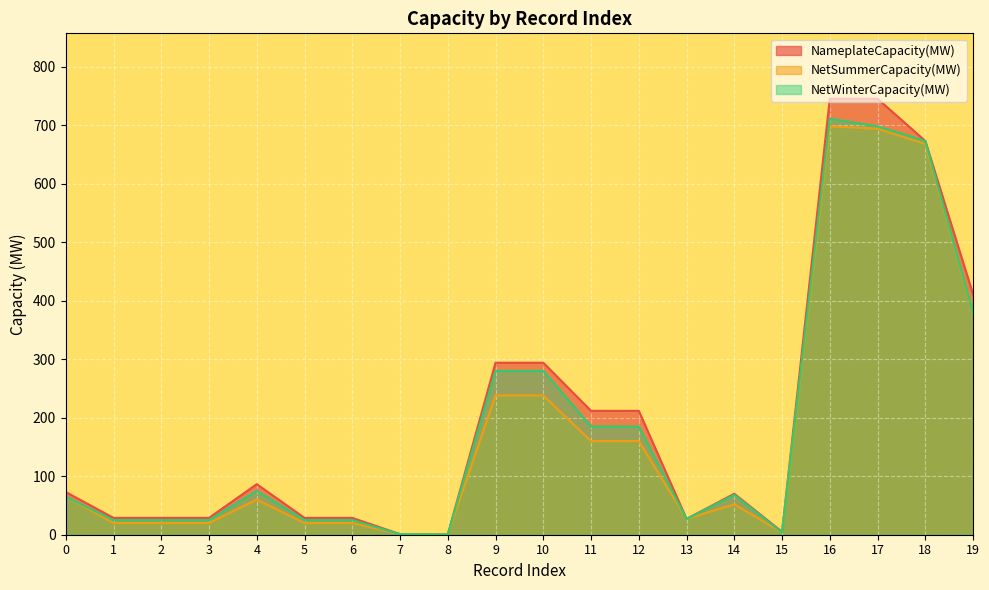

True or false: NetWinterCapacity(MW) has more than 1 interior local peaks.

True